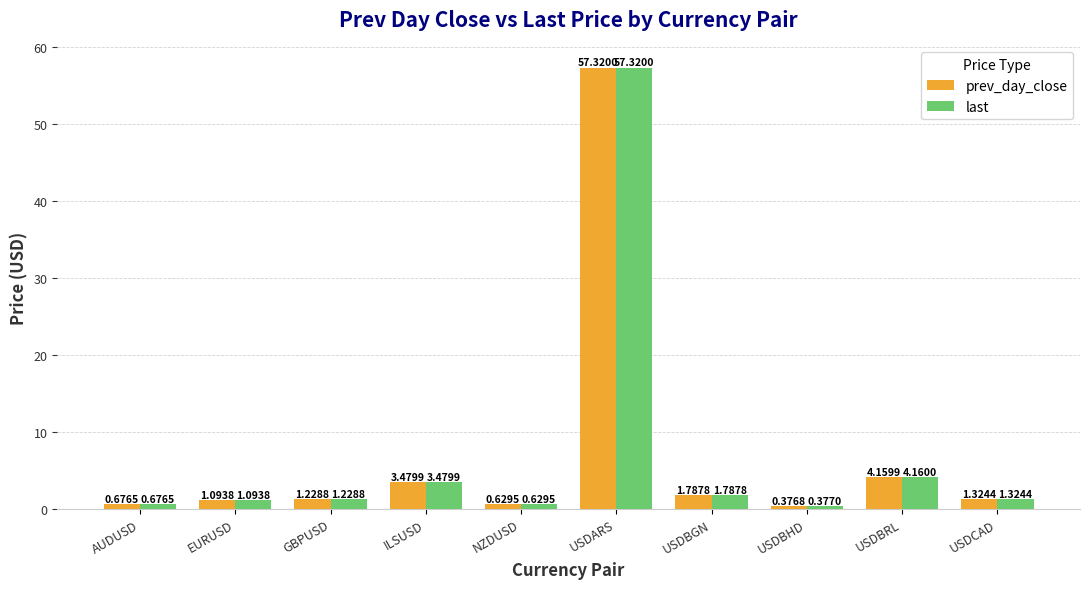

Which series has the widest spread of values?

prev_day_close